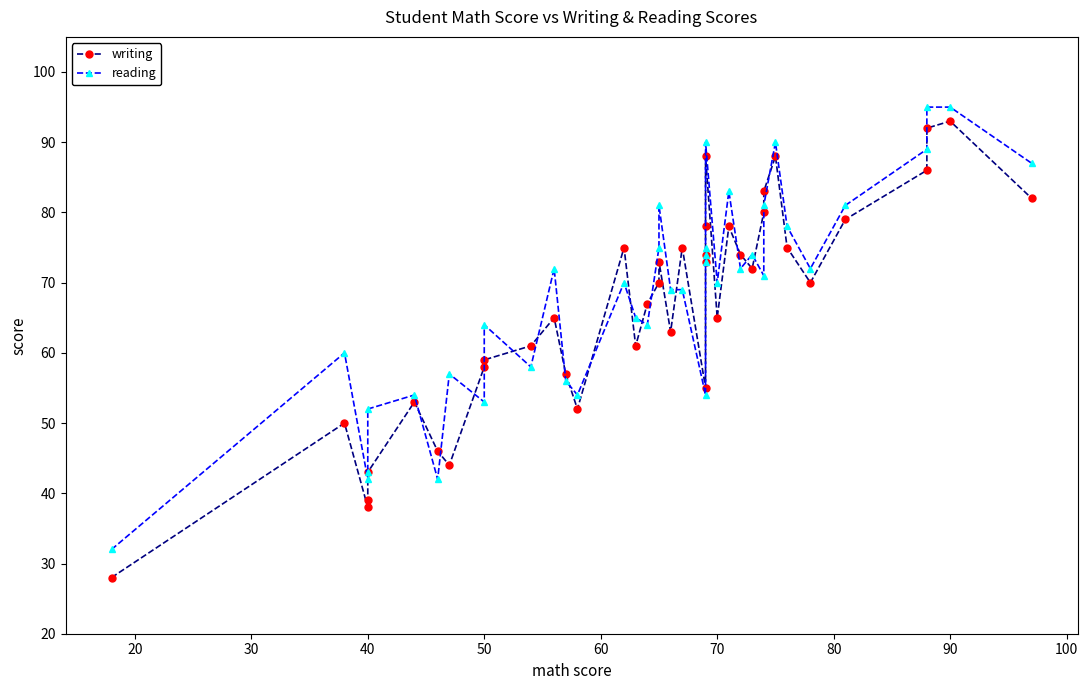

Which series has the largest range (max minus min)?

writing